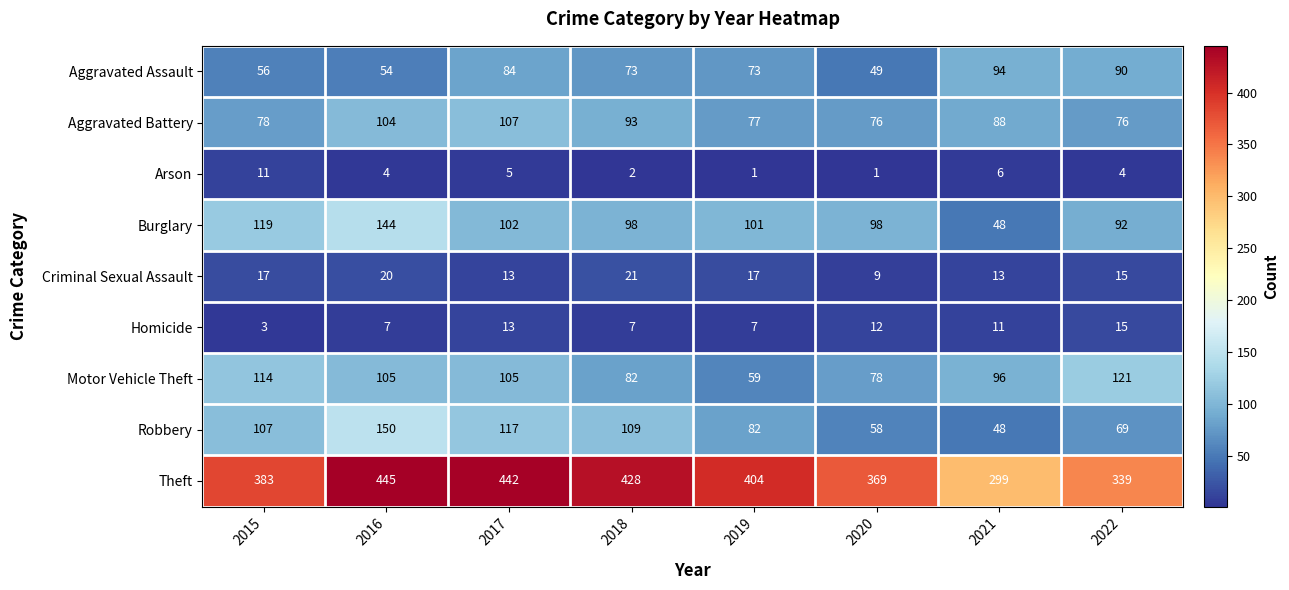

Which series changed the most between 2017 and 2018?

Motor Vehicle Theft